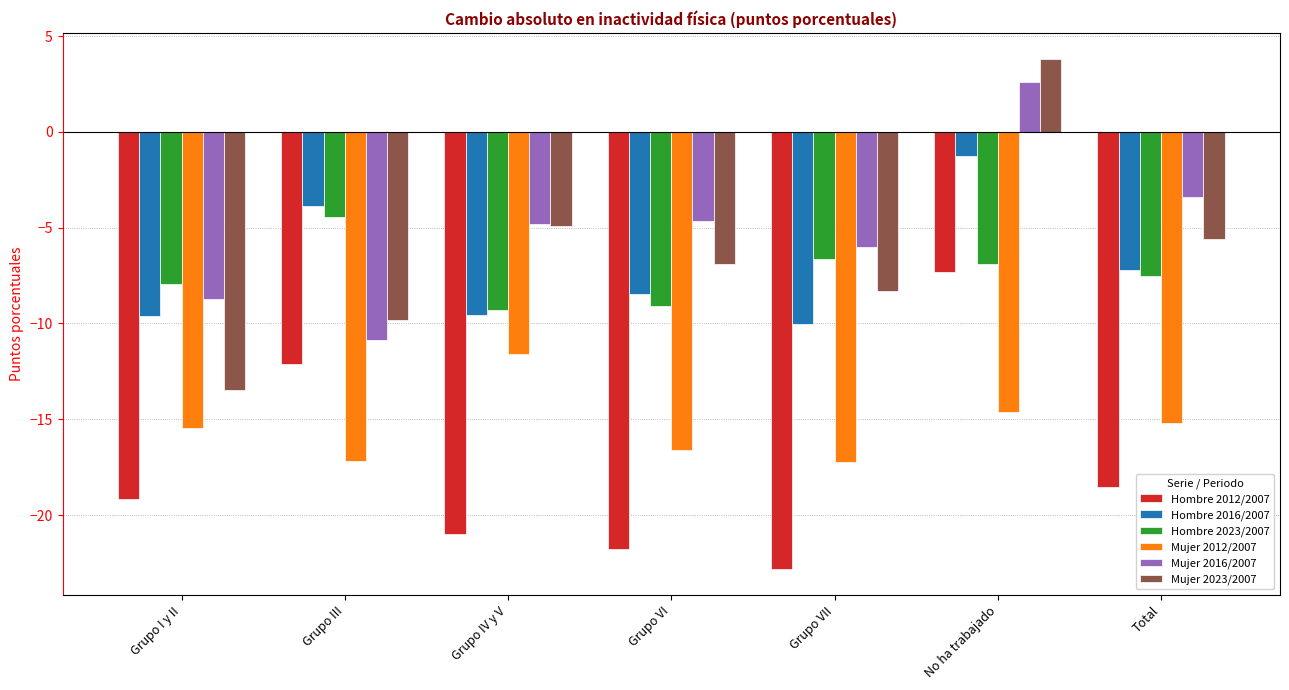

The value of Hombre 2016/2007 at Total is -7.2. True or false?

True